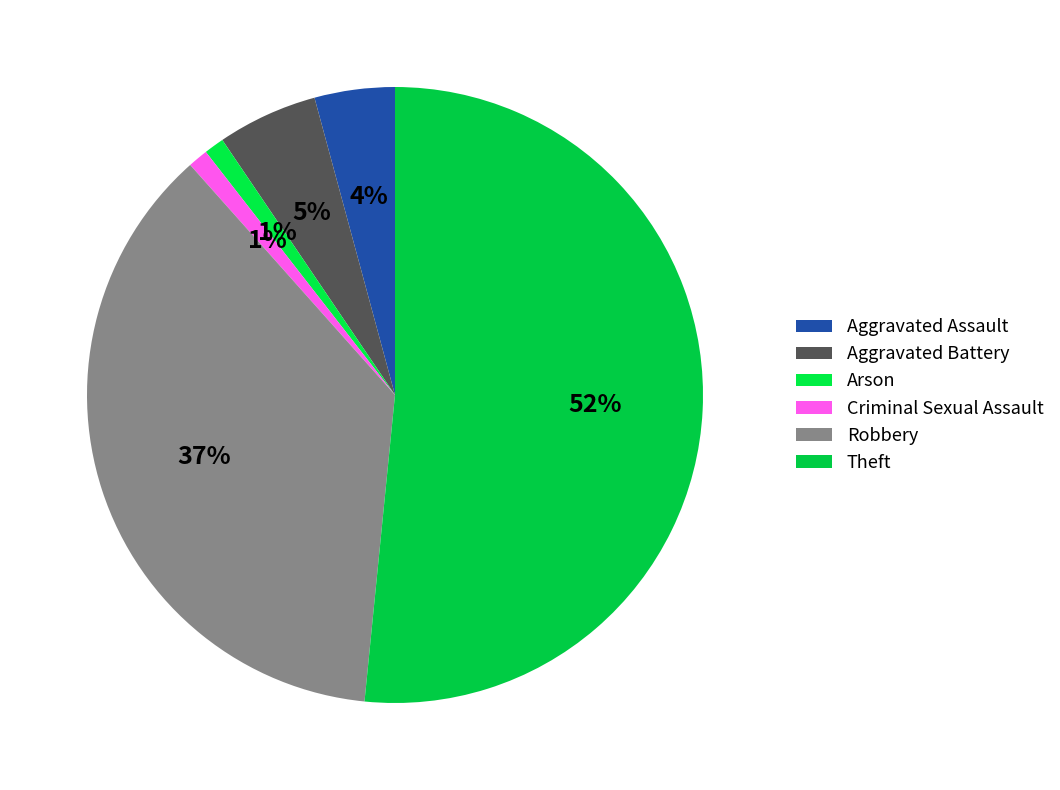

Which slice is the largest?

Theft